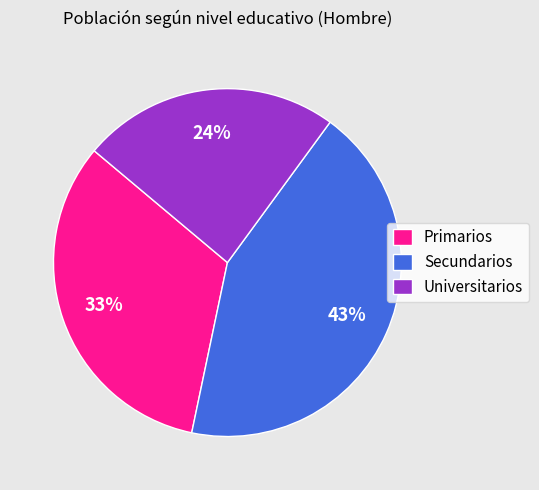

What is the ratio of the value at Primarios to the value at Secundarios?

0.8